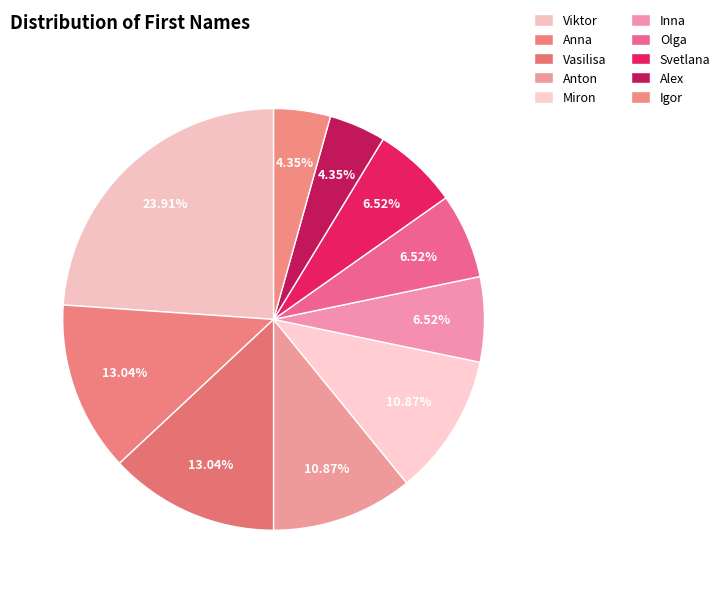

Which category has the biggest portion of the pie?

Viktor